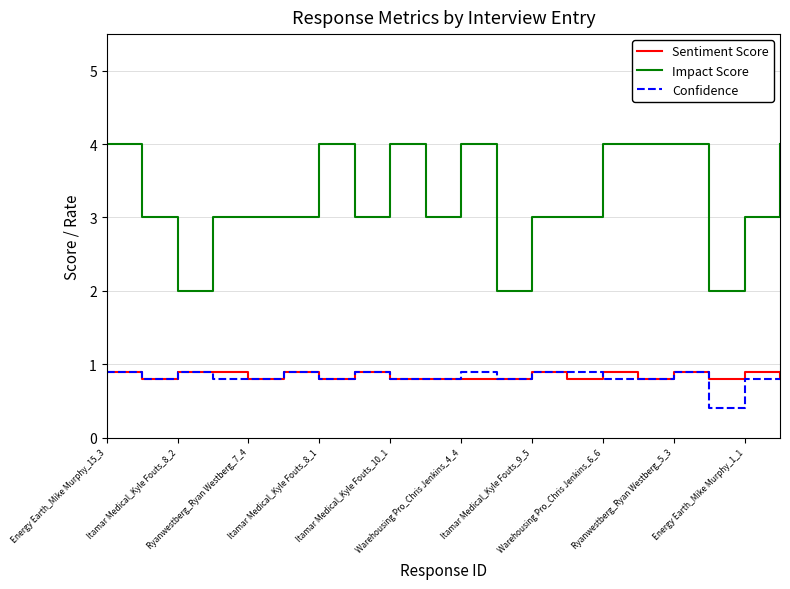

True or false: Impact Score and Sentiment Score intersect in this chart.

False